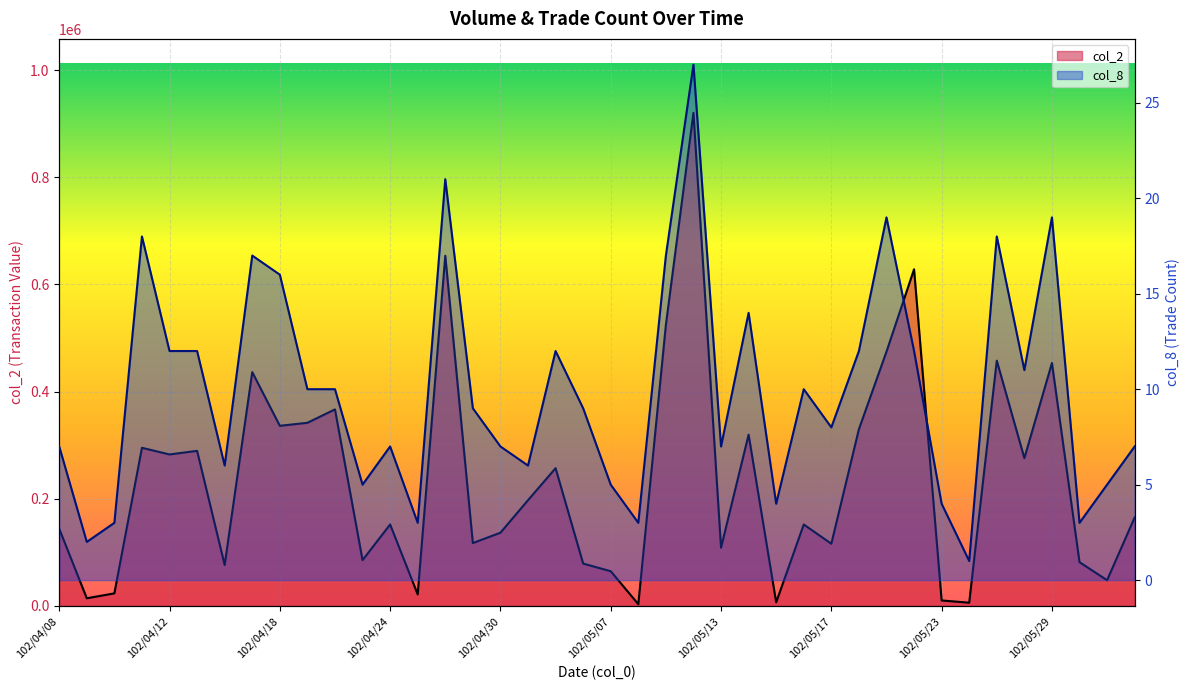

Reading left to right, extract all data points from this chart.

col_2: 102/04/08=143920	102/04/09=14150	102/04/10=23350	102/04/11=295040	102/04/12=282610	102/04/15=289320	102/04/16=76320	102/04/17=436230	102/04/18=336070	102/04/19=341700	102/04/22=366710	102/04/23=85320	102/04/24=151930	102/04/25=21400	102/04/26=653540	102/04/29=117220	102/04/30=136540	102/05/02=197220	102/05/03=257010	102/05/06=78960	102/05/07=64660	102/05/08=3080	102/05/09=524250	102/05/10=920150	102/05/13=108550	102/05/14=319500	102/05/15=6610	102/05/16=151900	102/05/17=115950	102/05/20=329800	102/05/21=474470	102/05/22=628230	102/05/23=10130	102/05/24=5900	102/05/27=457660	102/05/28=275720	102/05/29=453250	102/05/30=81600	102/05/31=47900	102/06/03=165050
col_8: 102/04/08=7	102/04/09=2	102/04/10=3	102/04/11=18	102/04/12=12	102/04/15=12	102/04/16=6	102/04/17=17	102/04/18=16	102/04/19=10	102/04/22=10	102/04/23=5	102/04/24=7	102/04/25=3	102/04/26=21	102/04/29=9	102/04/30=7	102/05/02=6	102/05/03=12	102/05/06=9	102/05/07=5	102/05/08=3	102/05/09=17	102/05/10=27	102/05/13=7	102/05/14=14	102/05/15=4	102/05/16=10	102/05/17=8	102/05/20=12	102/05/21=19	102/05/22=12	102/05/23=4	102/05/24=1	102/05/27=18	102/05/28=11	102/05/29=19	102/05/30=3	102/05/31=5	102/06/03=7